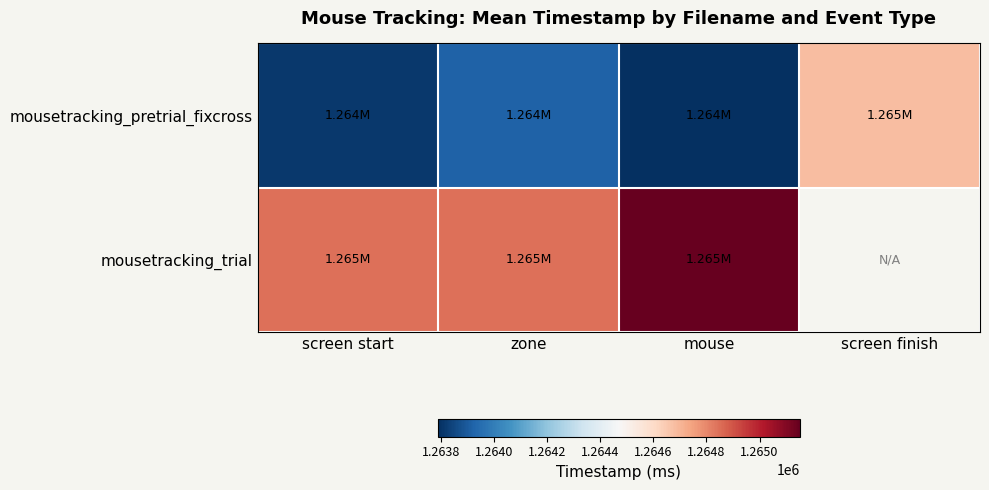

Reading left to right, extract all data points from this chart.

mousetracking_pretrial_fixcross: screen start=1263813.0	zone=1263919.7	mouse=1263787.6	screen finish=1264682.6
mousetracking_trial: screen start=1264843.9	zone=1264843.9	mouse=1265152.3	screen finish=0.0